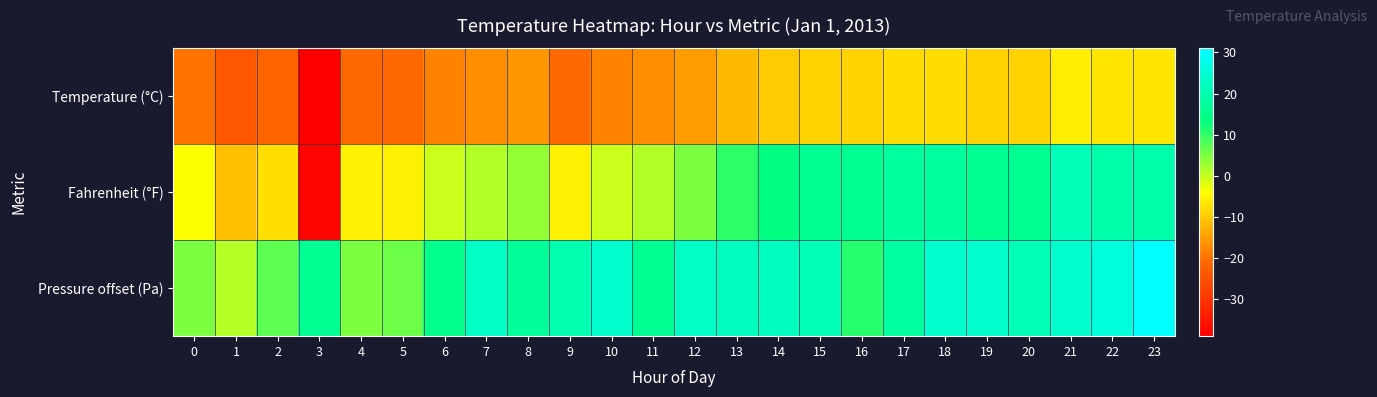

Rank the series at 23 from highest to lowest value.

Pressure offset (Pa), Fahrenheit (°F), Temperature (°C)